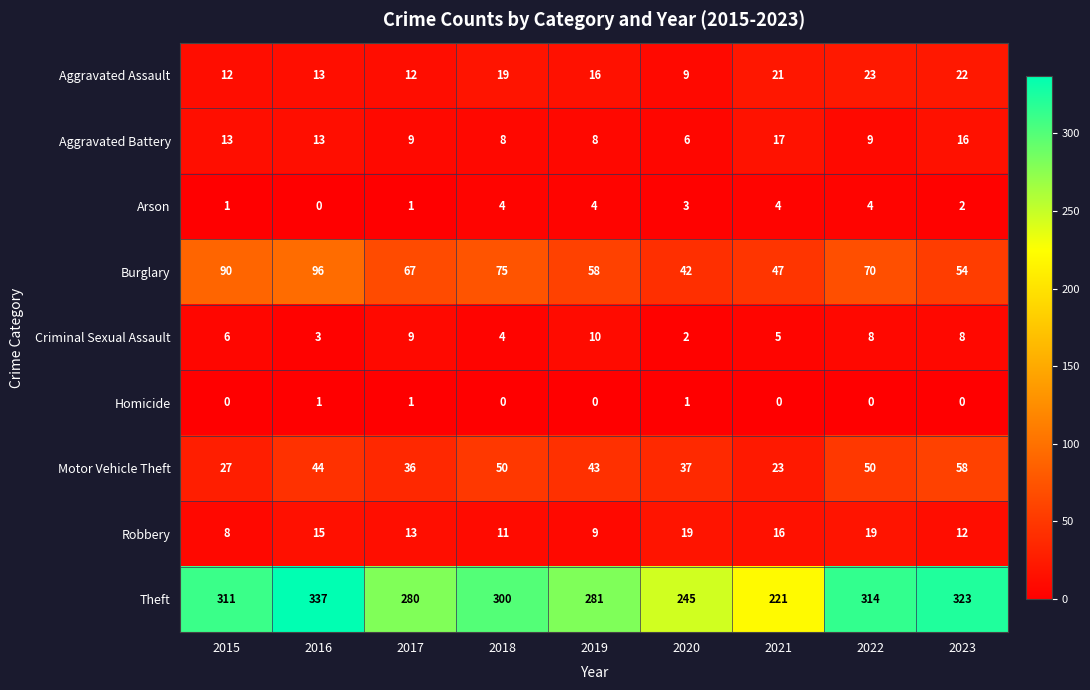

What is the highest value of the Arson series?

4